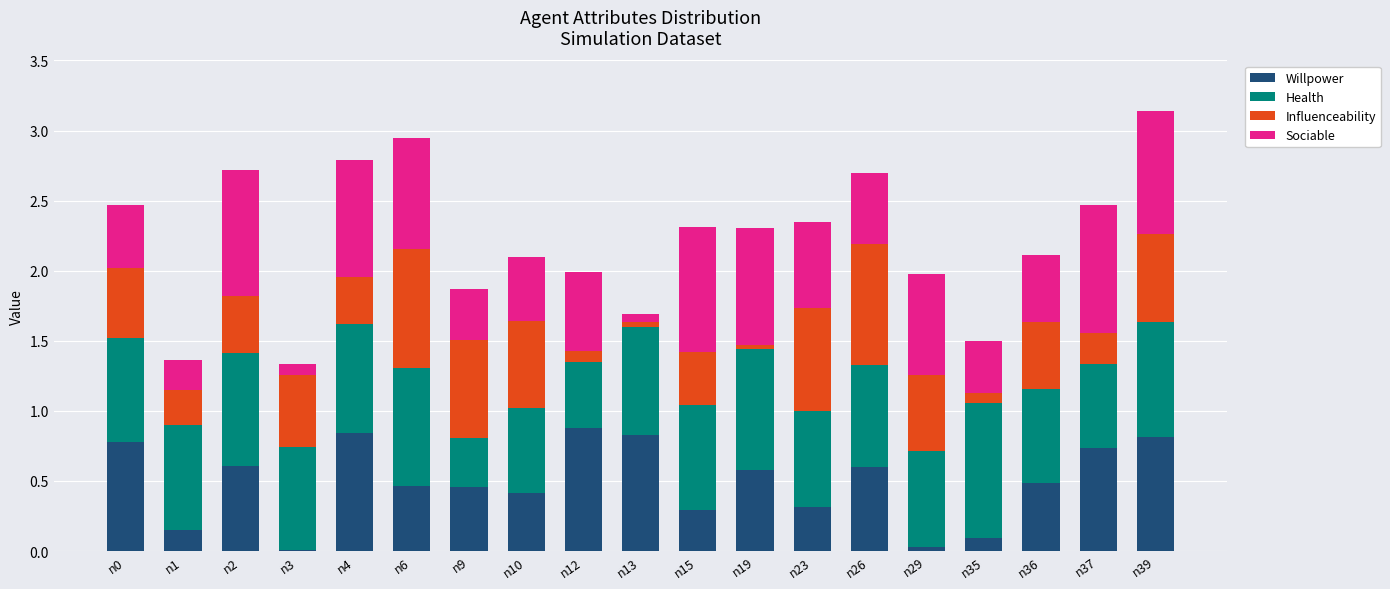

What is the total value across all series at n9?

1.9